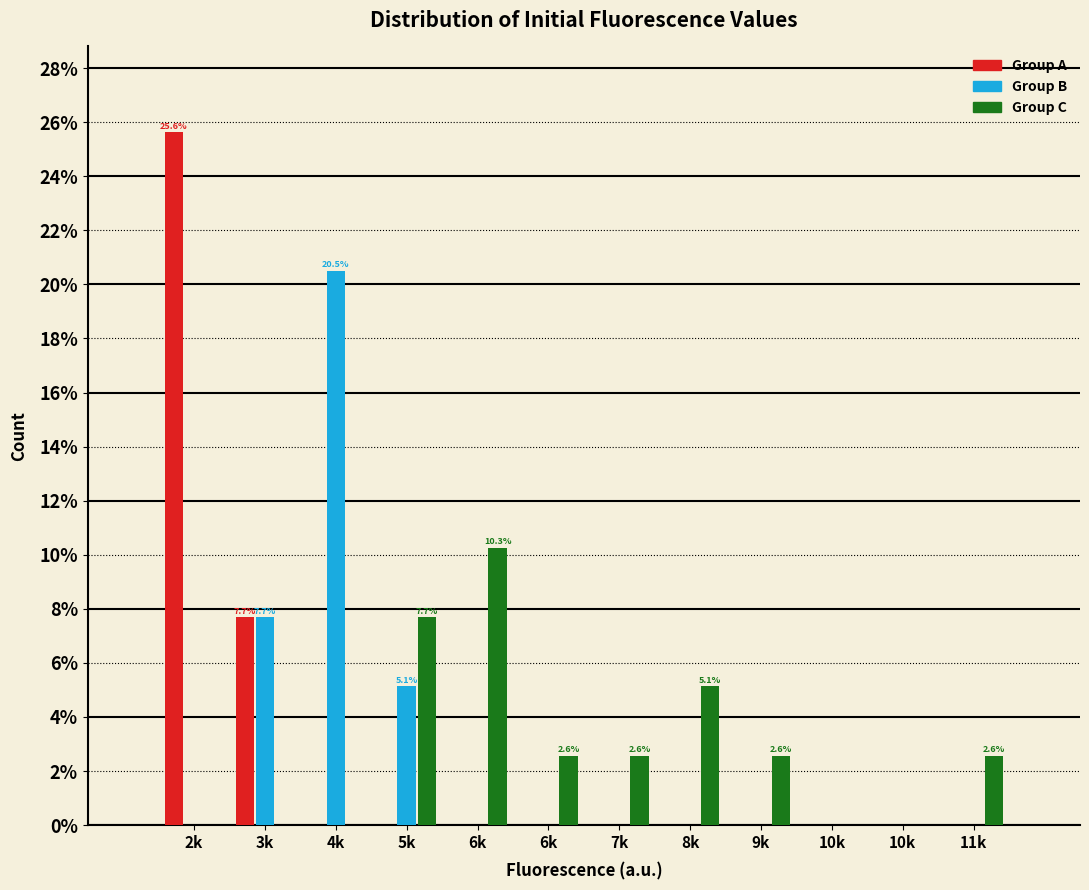

How many distinct data groups are displayed?

3